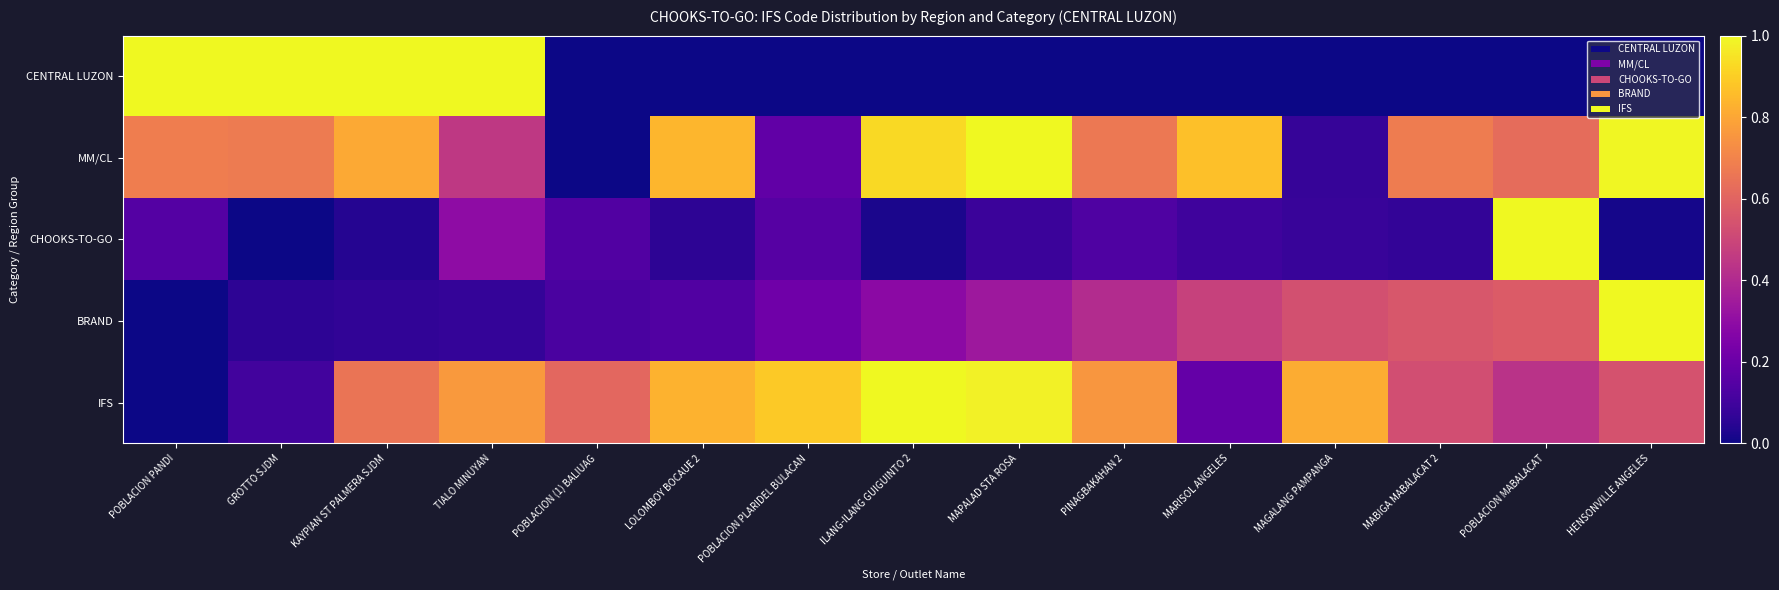

Which series changed the most between KAYPIAN ST PALMERA SJDM and MABIGA MABALACAT 2?

CENTRAL LUZON